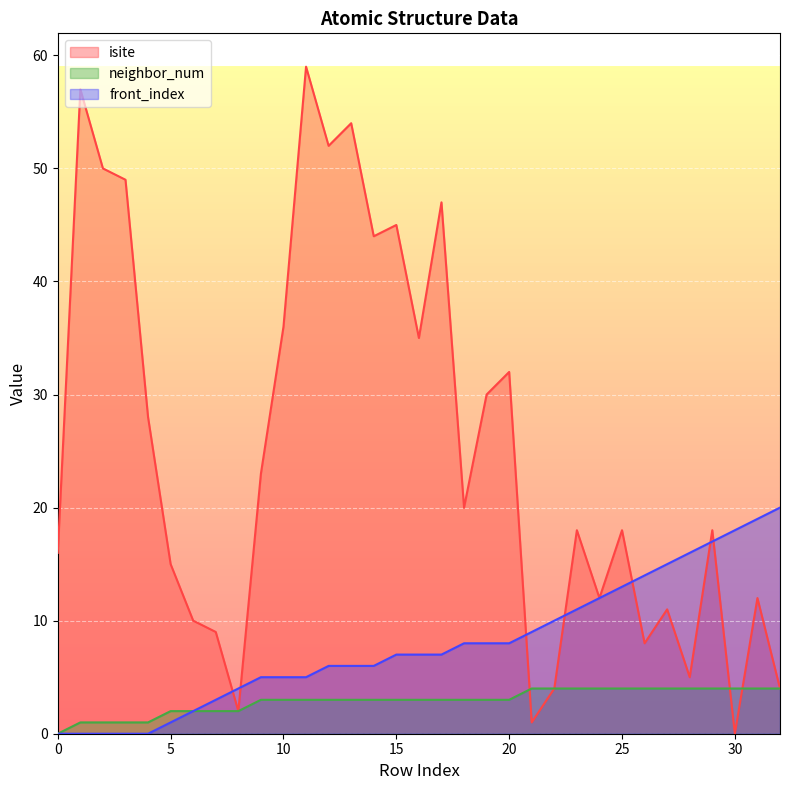

Does the chart display data point markers on the line(s)?

No